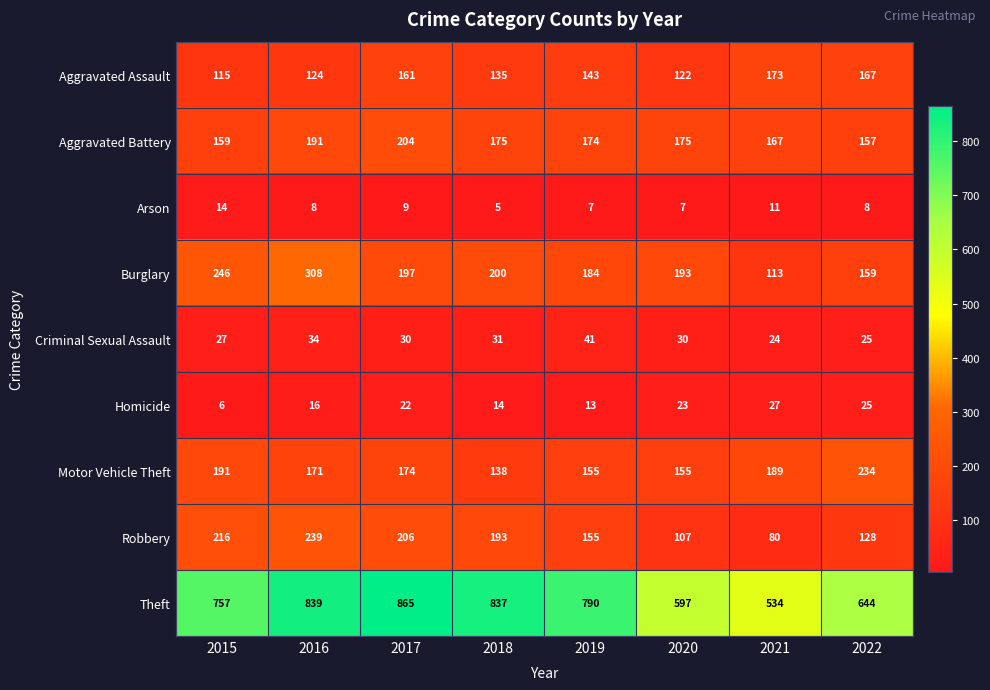

What is the spread (max minus min) of values at 2018?

832